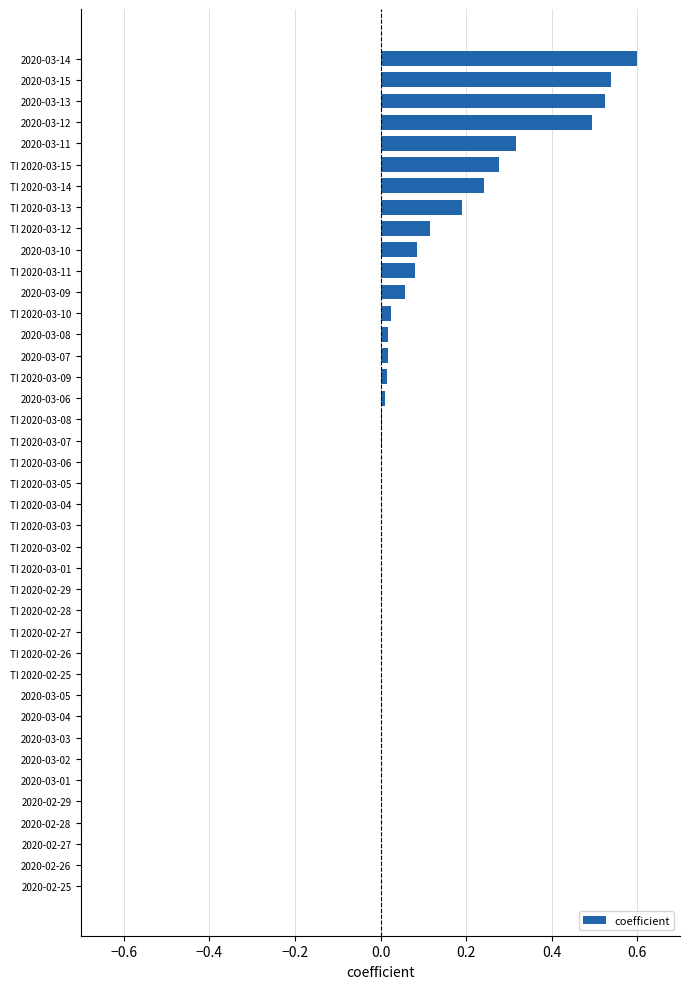

What is the greatest value displayed?

0.6